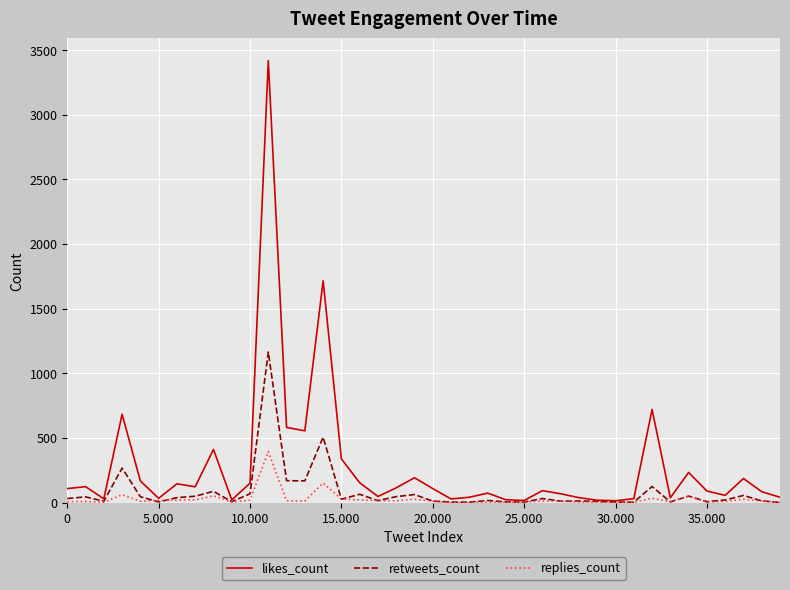

What is the maximum value for retweets_count?

1165